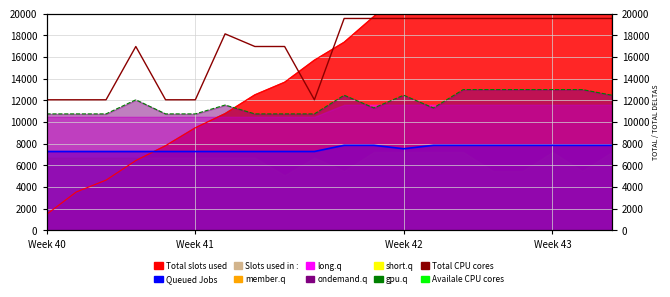

Reading left to right, extract all data points from this chart.

Total CPU cores: 12062.7	12062.7	12062.7	16980.5	12062.7	12062.7	18146.8	16980.5	16980.5	12062.7	19567.1	19567.1	19567.1	19567.1	19567.1	19567.1	19567.1	19567.1	19567.1	19567.1
Availale CPU cores: 10759.6	10759.6	10759.6	12062.7	10759.6	10759.6	11578.0	10759.6	10759.6	10759.6	12484.2	11310.0	12484.2	11310.0	13006.8	13006.8	13006.8	13006.8	13006.8	12484.2